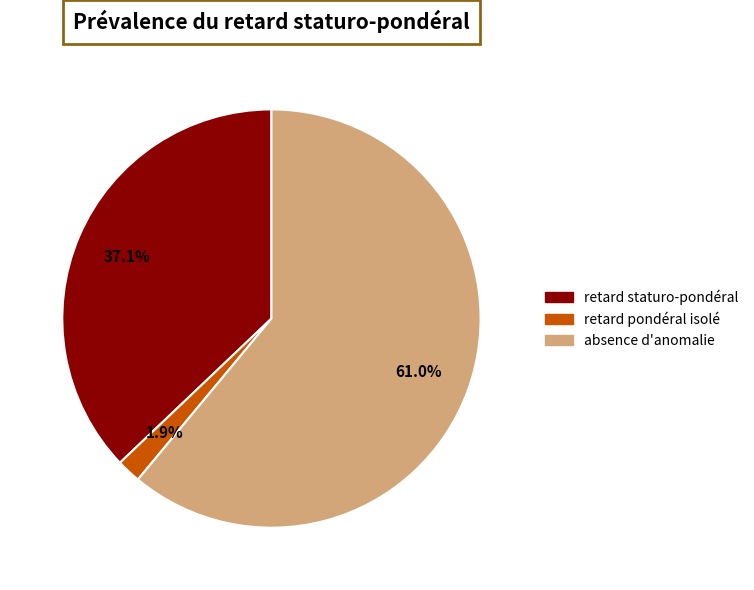

How many slices are in this pie chart?

3